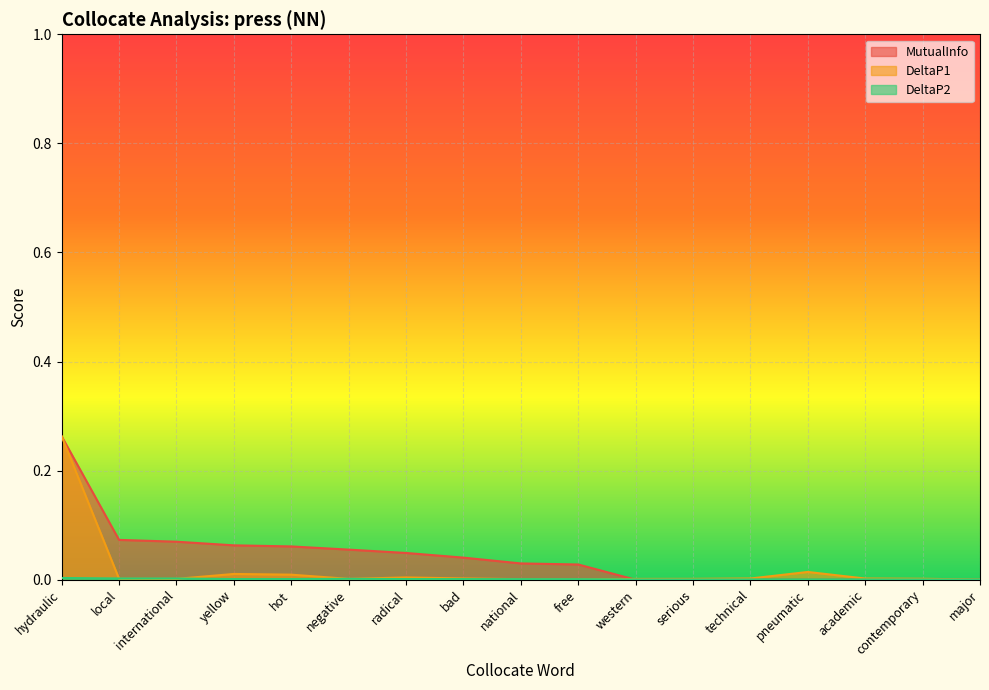

The MutualInfo series shows 0.1 at local. True or false?

True